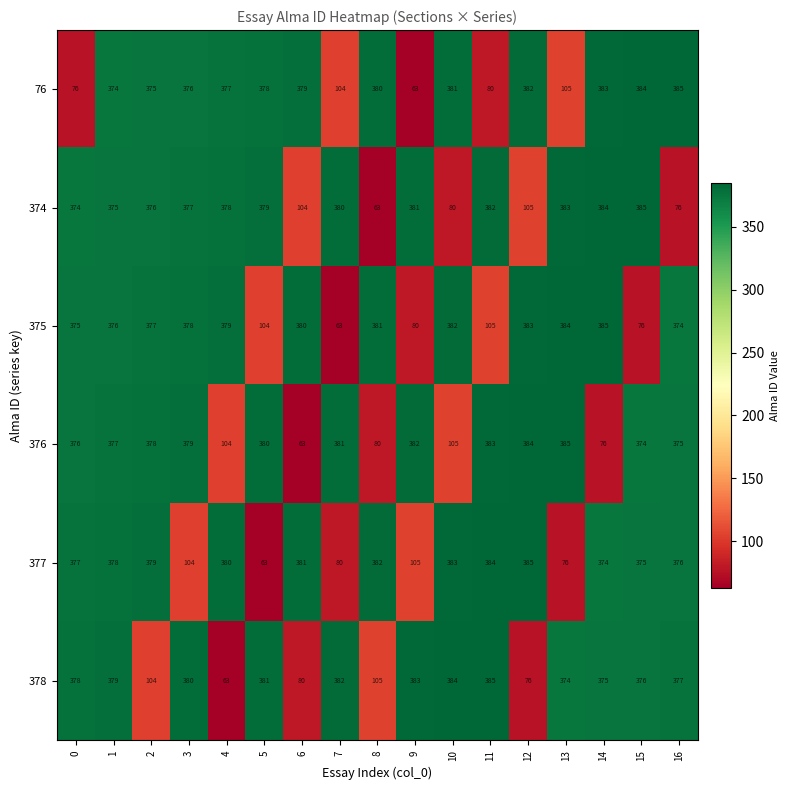

At which category is the sum across all series the highest?

1